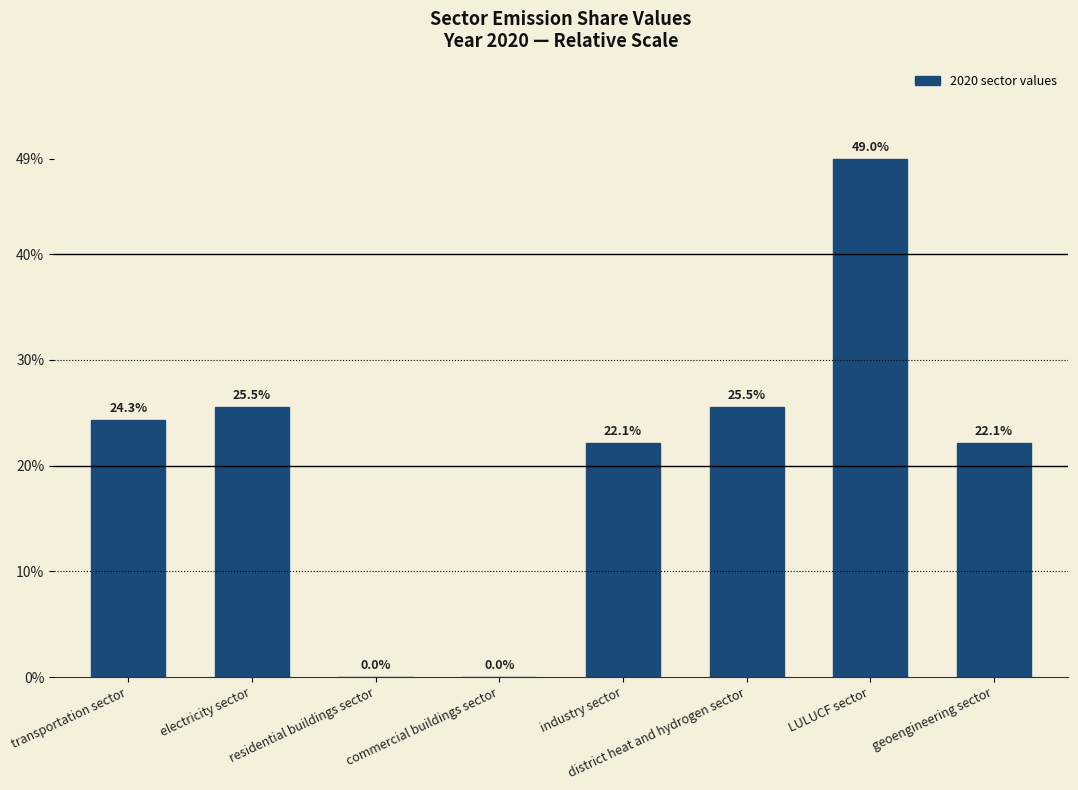

Approximately how many times larger is the value at electricity sector compared to industry sector?

1.2